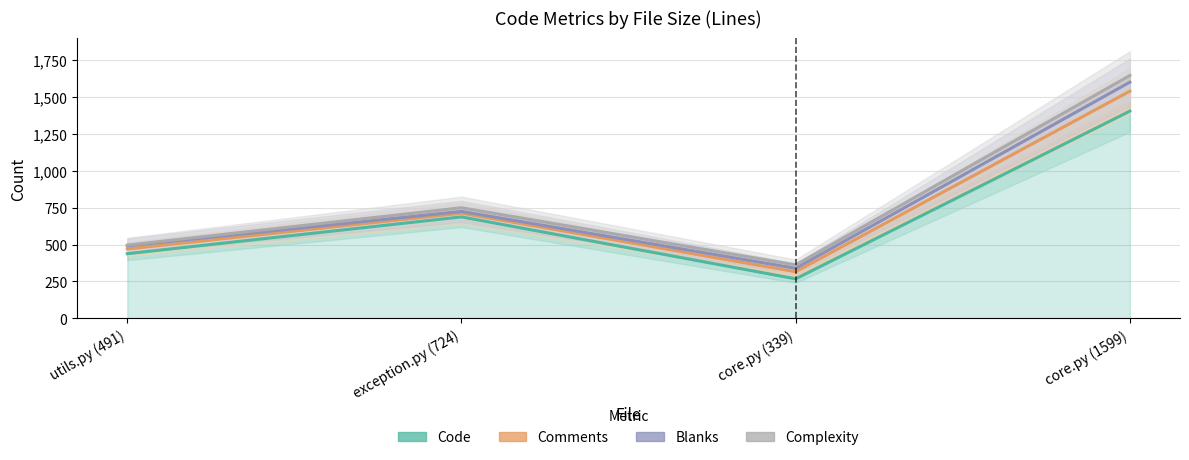

Count the Complexity values in the range 496 to 1644.

3